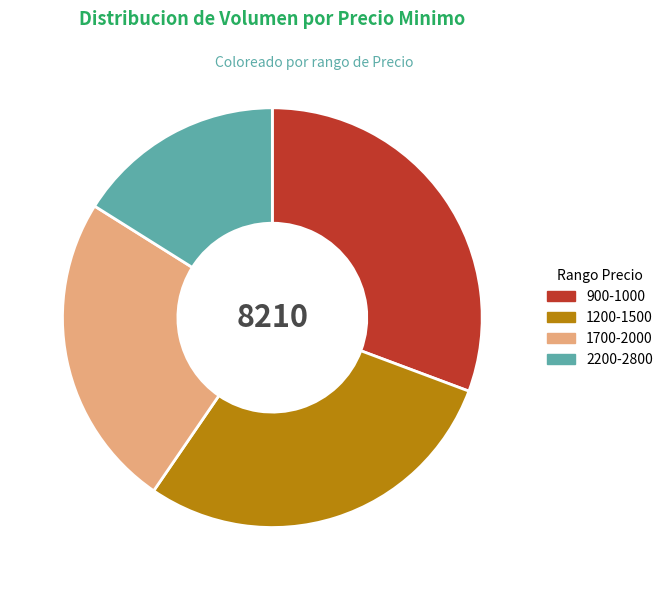

Count the number of slices in the pie.

4